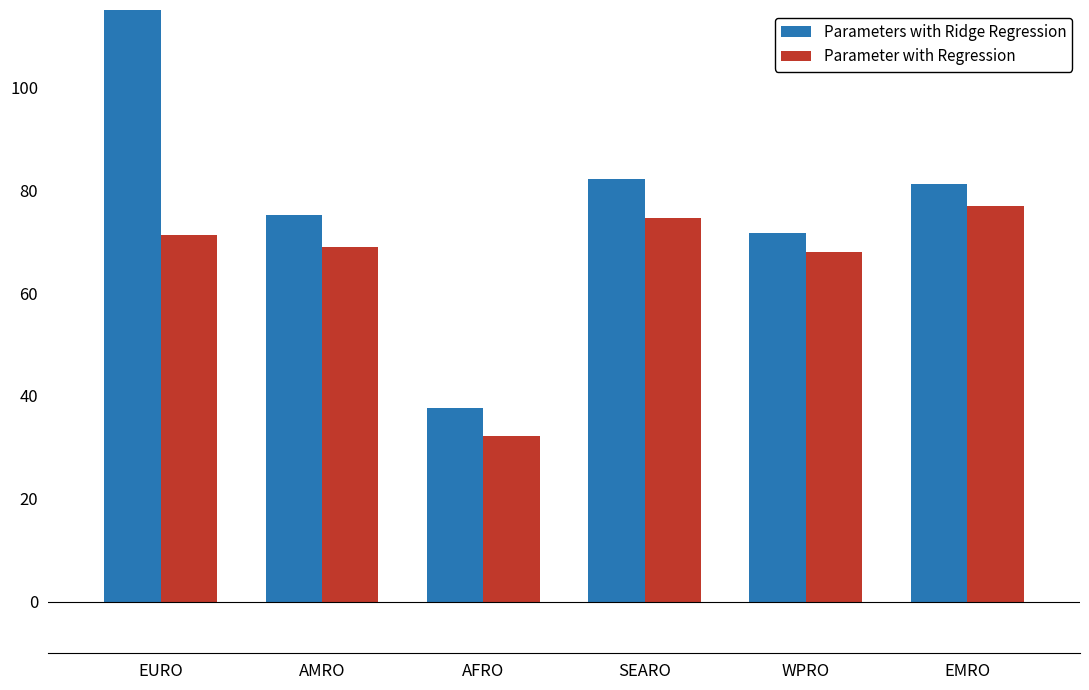

Is the value of Parameter with Regression at SEARO greater than the value of Parameters with Ridge Regression at EMRO?

No